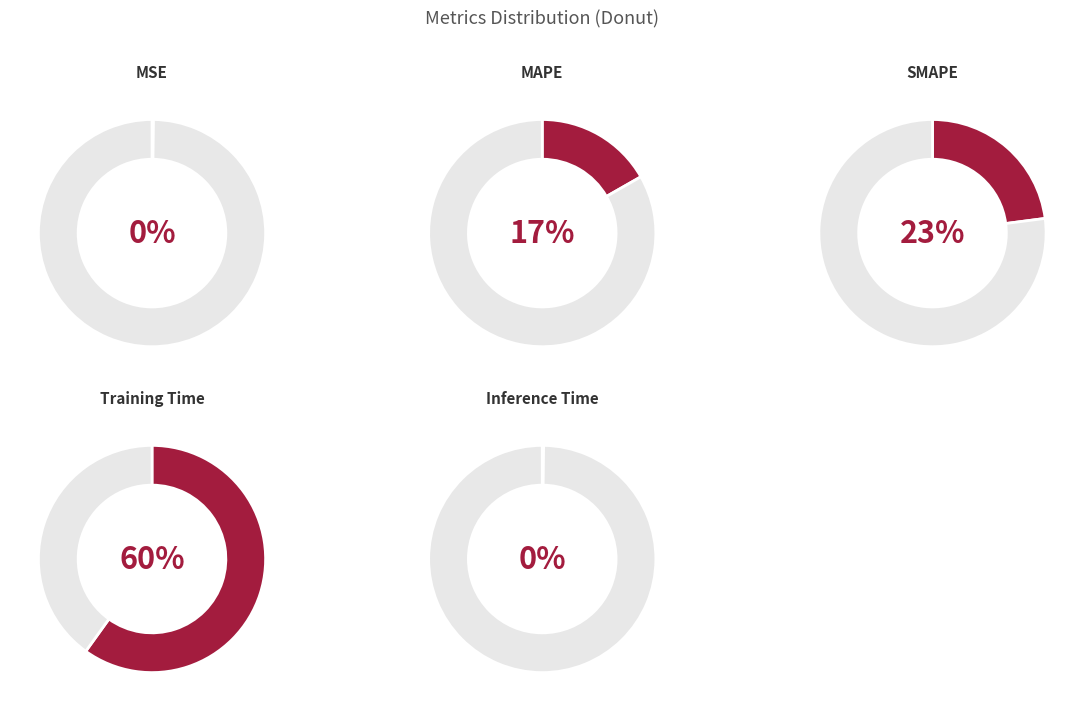

To the nearest percent, what is the difference between the MAPE and SMAPE slice percentages?

6%